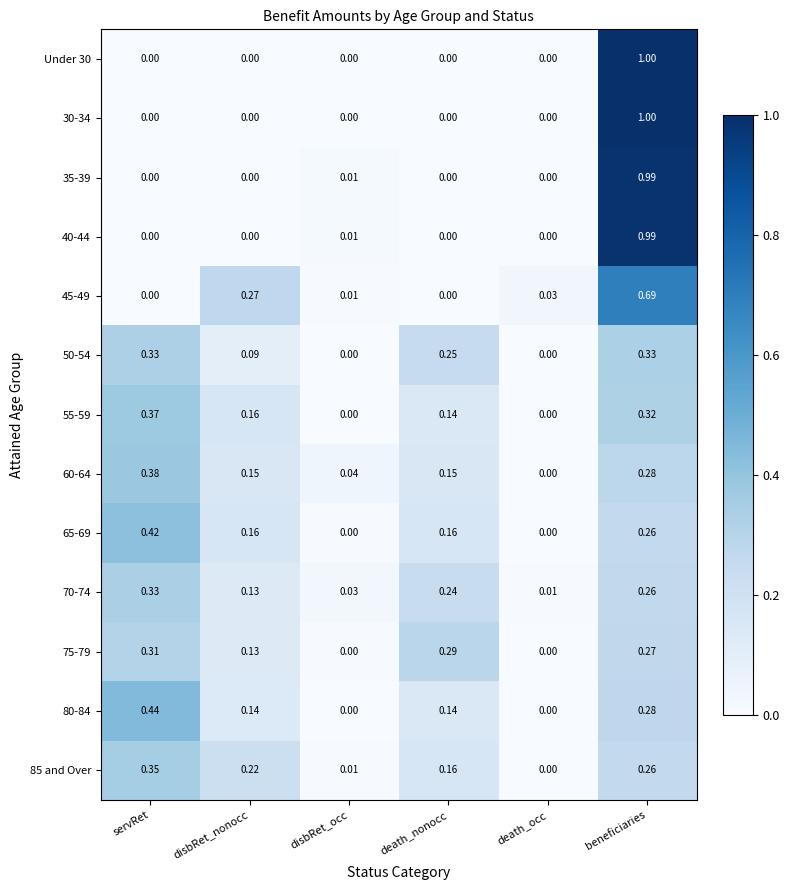

At which category does the chart reach its peak across all series?

beneficiaries